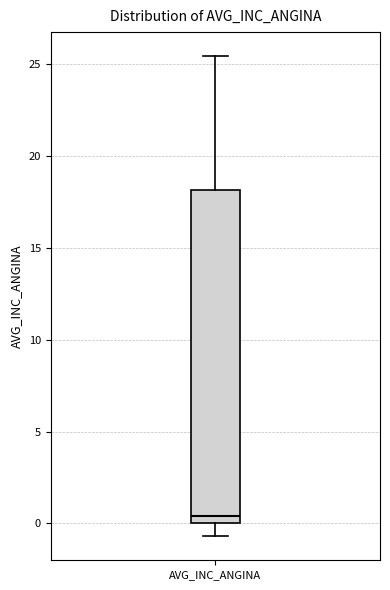

Transcribe this box plot: give where the median line is, the range the box spans, and where the two whiskers end, as read against the y-axis. The values are not printed on the chart, so give them approximately, as read against the axis.

median 0.5, box 0.0 to 18.0, whiskers -0.5 to 25.5